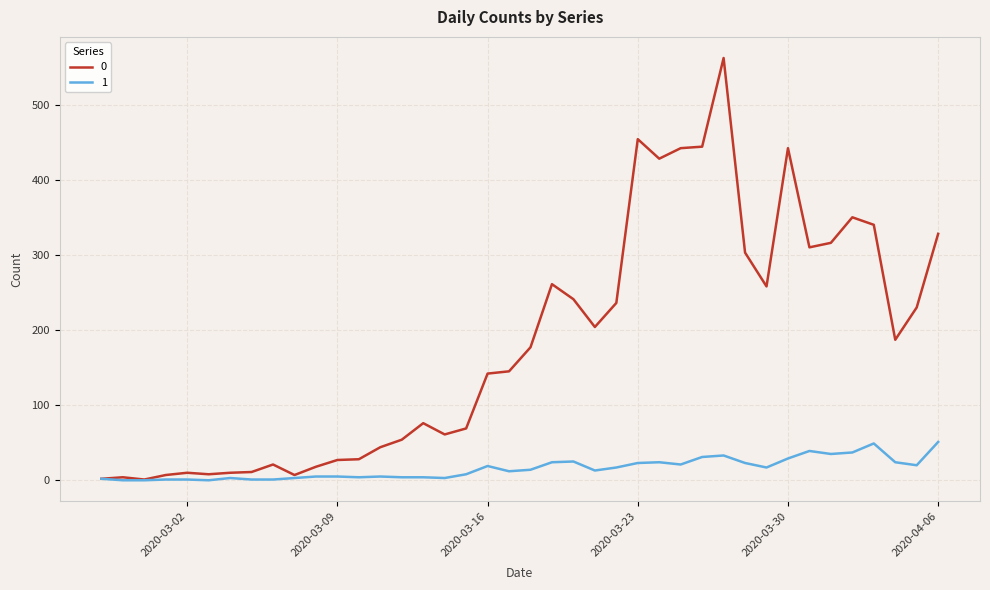

List the series in order of their overall mean, lowest first.

1, 0